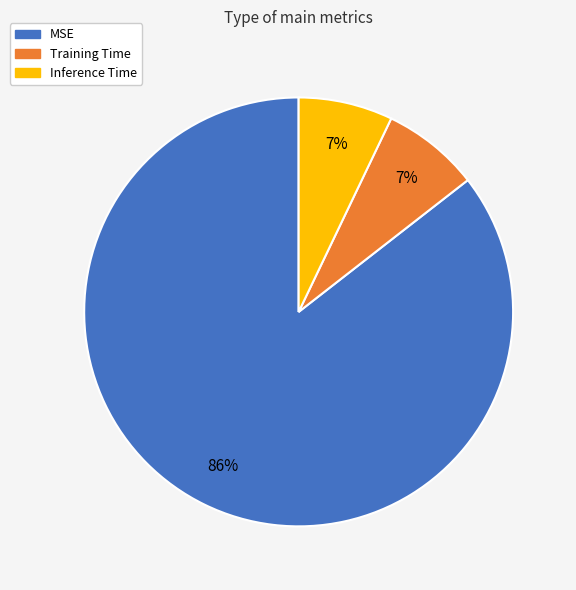

Is the sum of MSE and Inference Time greater than half?

Yes